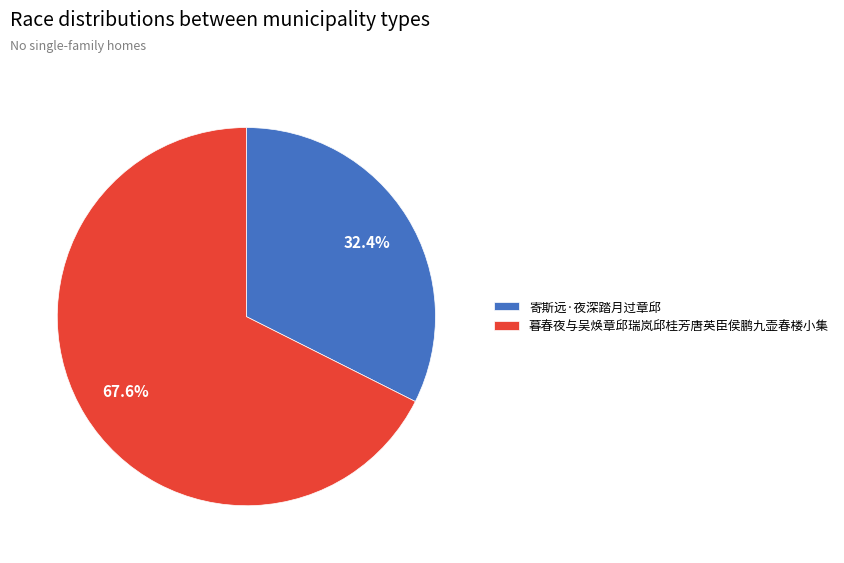

To the nearest percent, what portion does 暮春夜与吴焕章邱瑞岚邱桂芳唐英臣侯鹏九壶春楼小集 represent?

68%